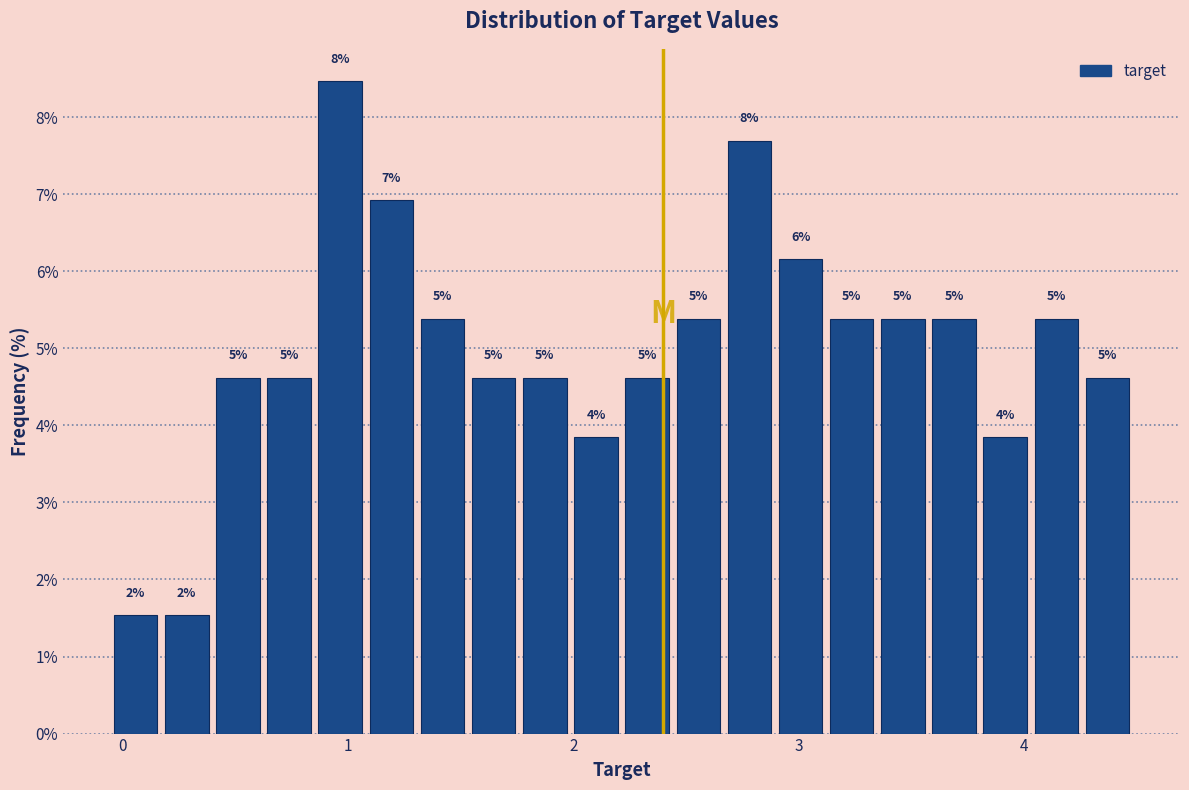

Read against the x-axis, roughly where is the centre of the tallest bar?

1.0